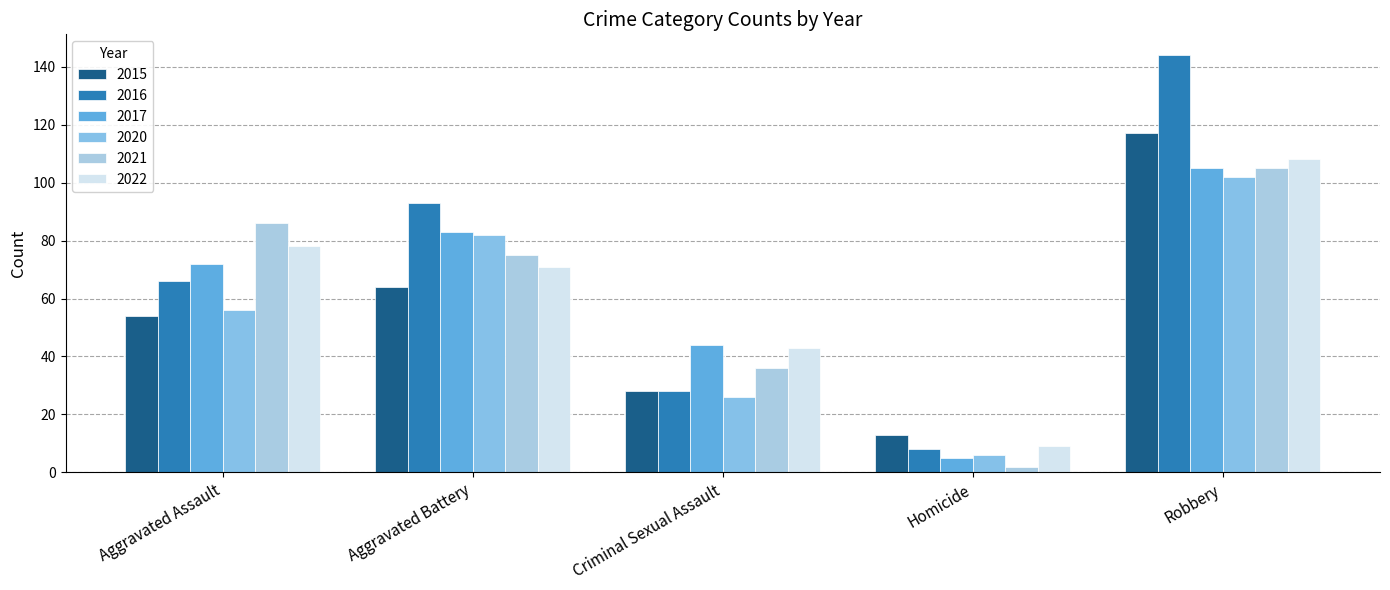

Which series has the largest total across all categories?

2016